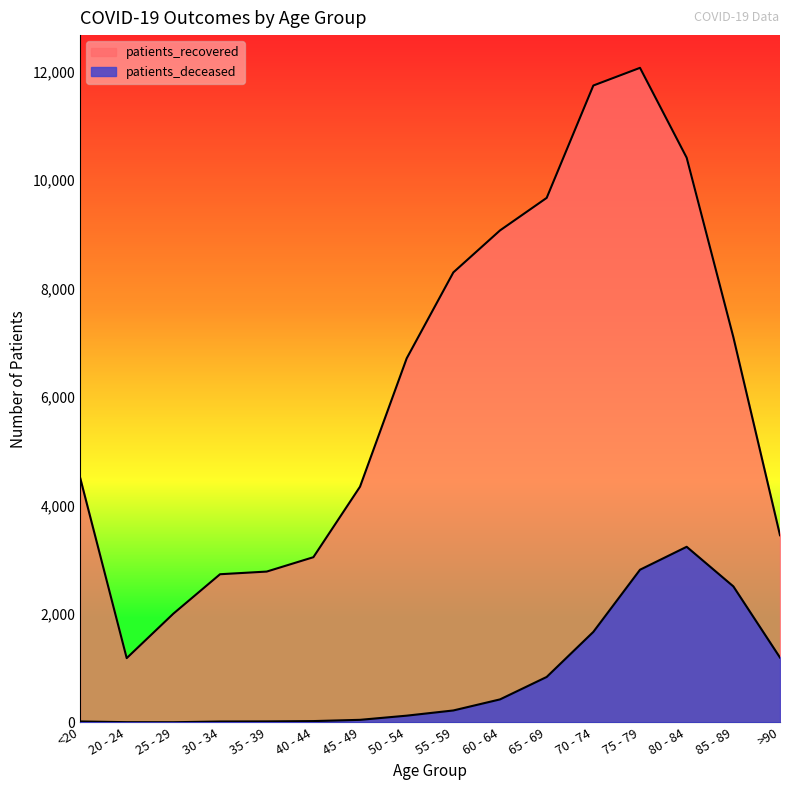

Is it true that patients_deceased equals 6 at 20 - 24?

False